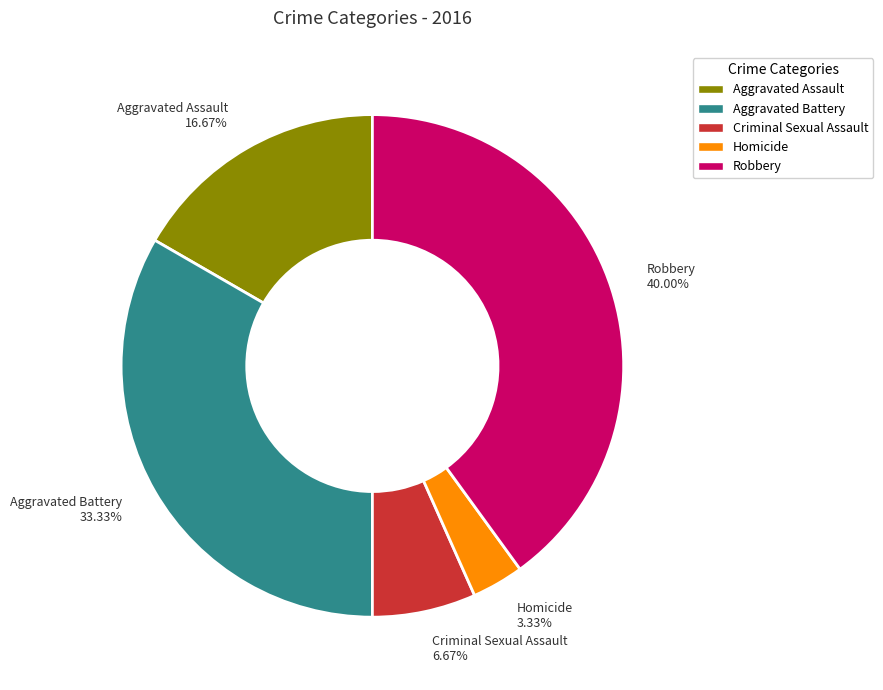

True or false: Criminal Sexual Assault accounts for 12% of the total.

False